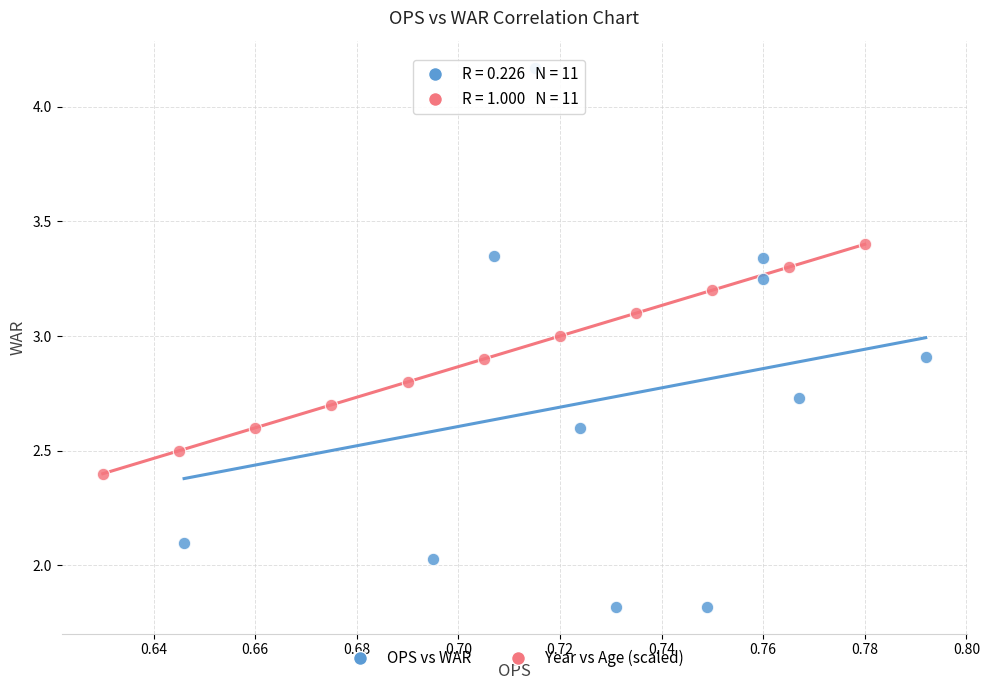

Which series reaches the maximum Y coordinate?

OPS vs WAR